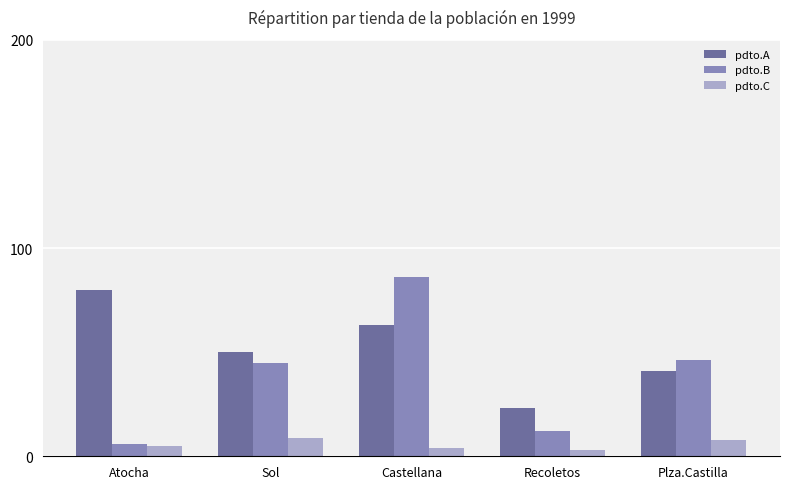

The pdto.B series shows 4 at Recoletos. True or false?

False